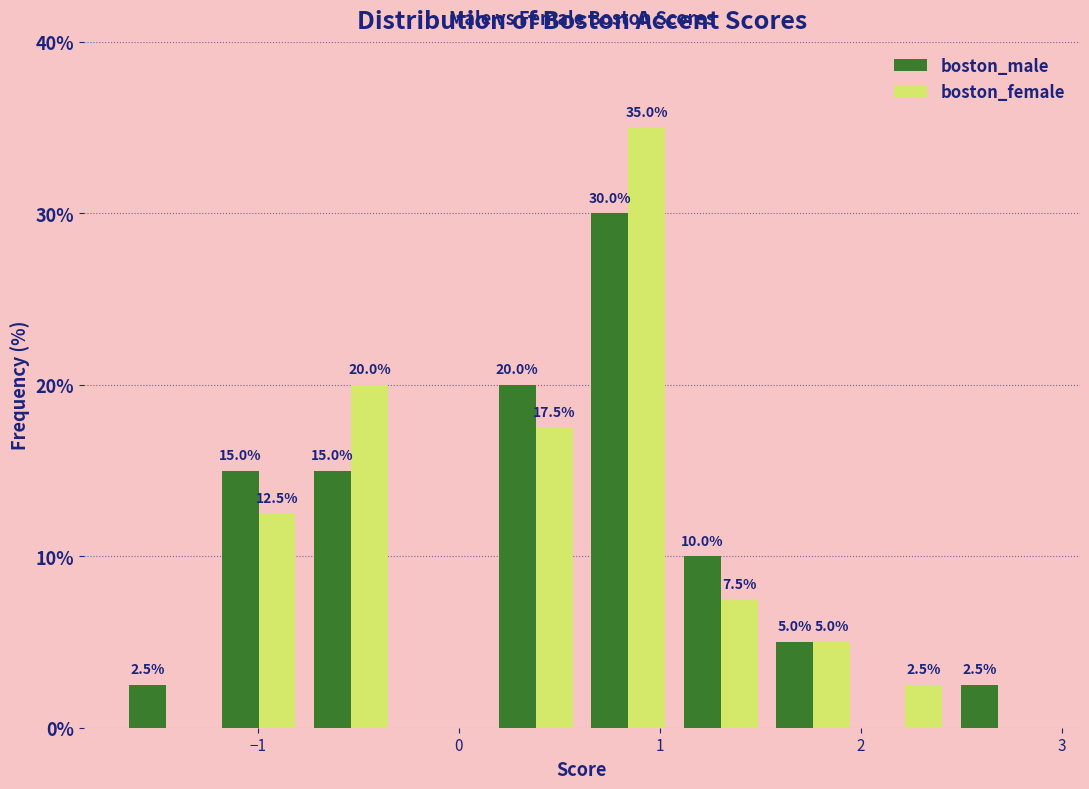

In the boston_male series, which range on the x-axis has the tallest bar?

0.6 to 1.1